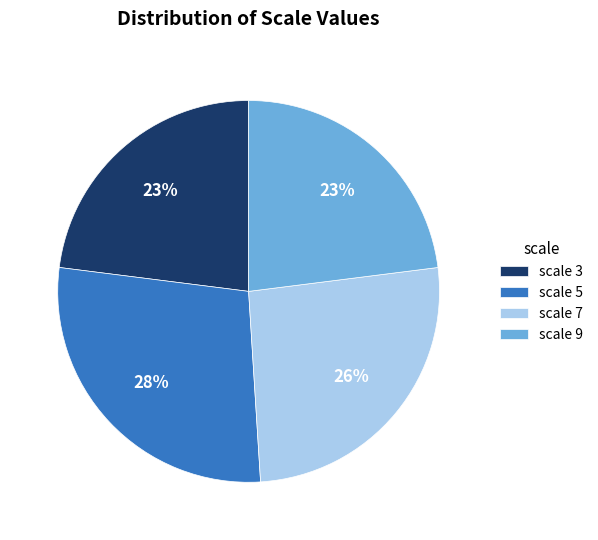

To the nearest percent, what percentage of the pie is scale 5?

28%